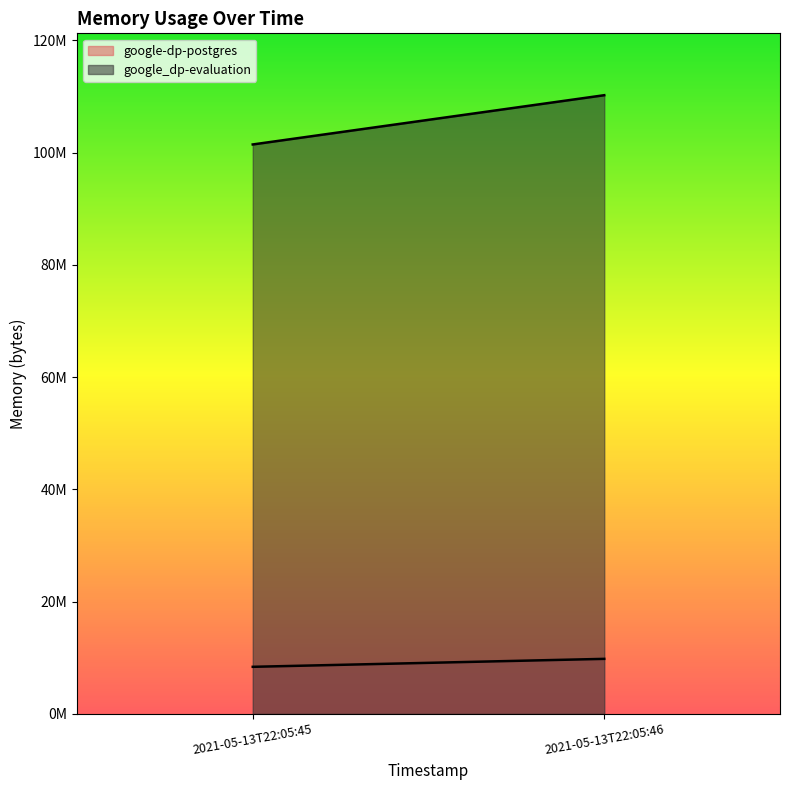

List the series in order of their overall mean, highest first.

google_dp-evaluation, google-dp-postgres